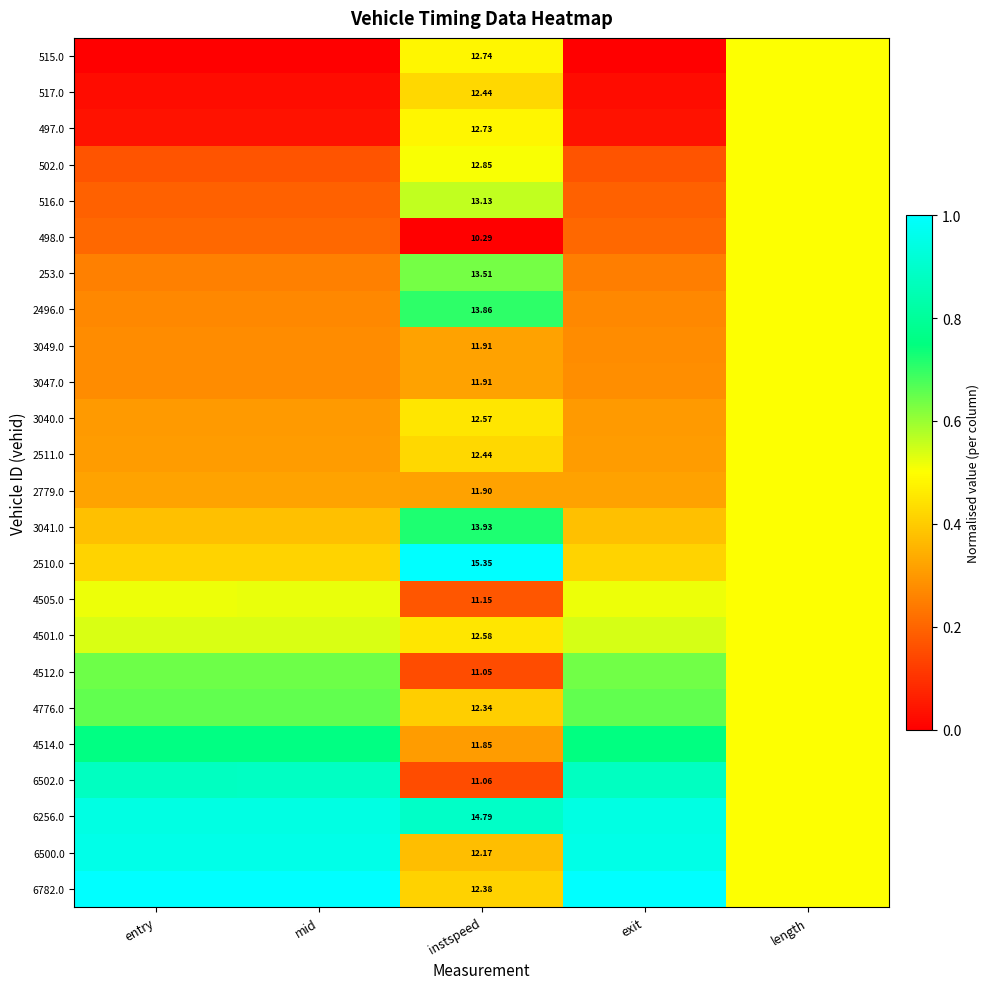

What is the total value across all series at exit?

10.3